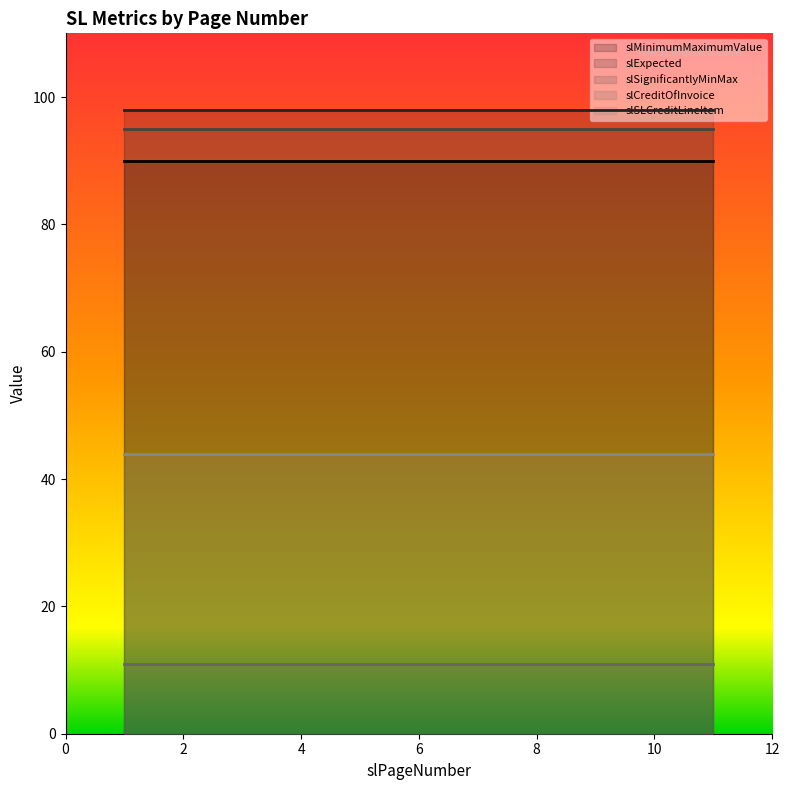

Which series has the largest range (max minus min)?

slMinimumMaximumValue